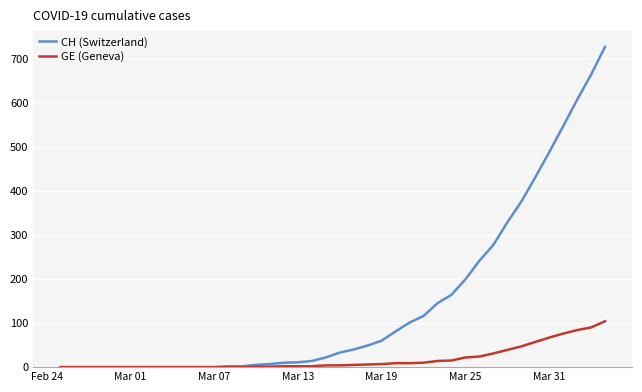

Which series has the largest range (max minus min)?

CH (Switzerland)